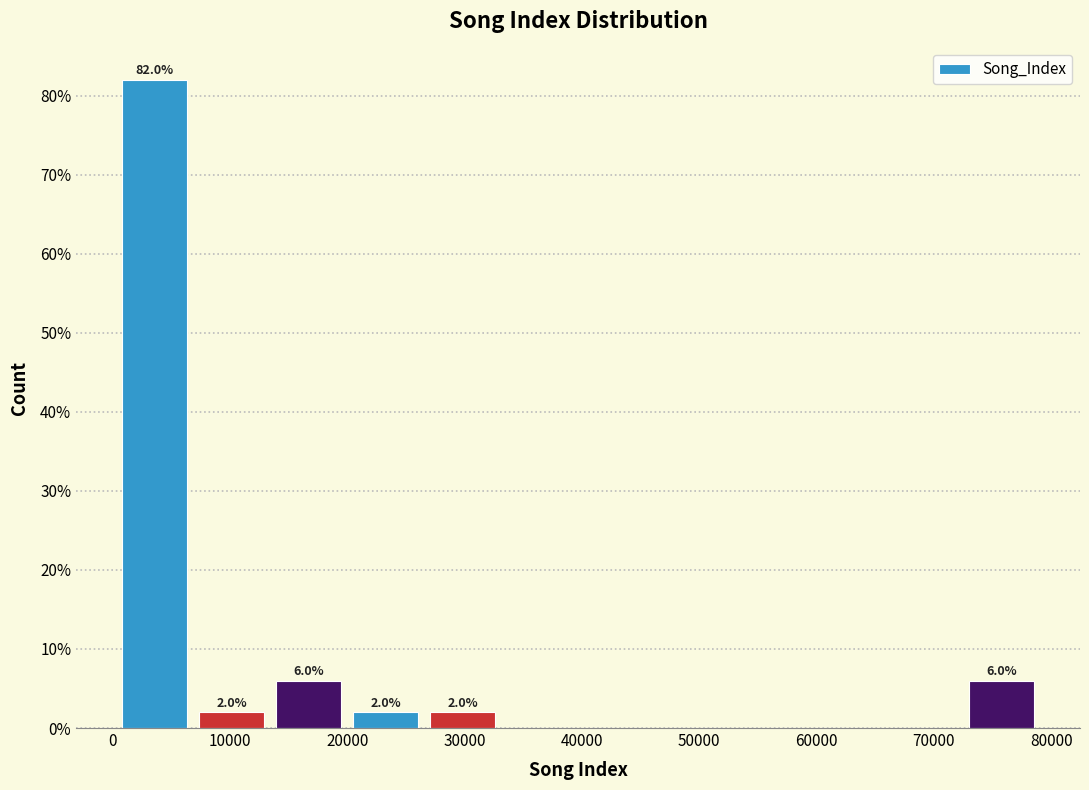

Over which range of the x-axis is the bar tallest?

0 to 7000